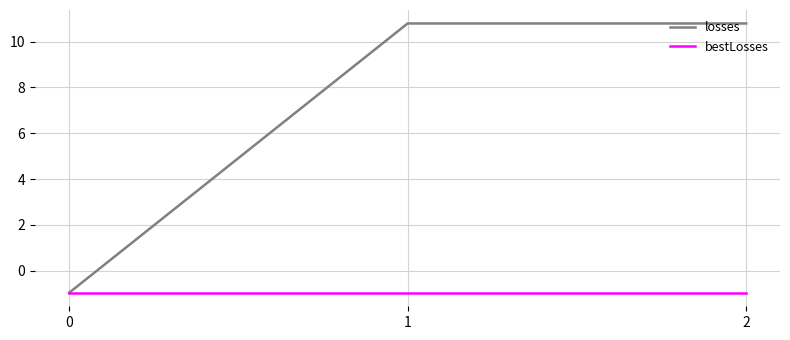

What is the highest value of the losses series?

10.8